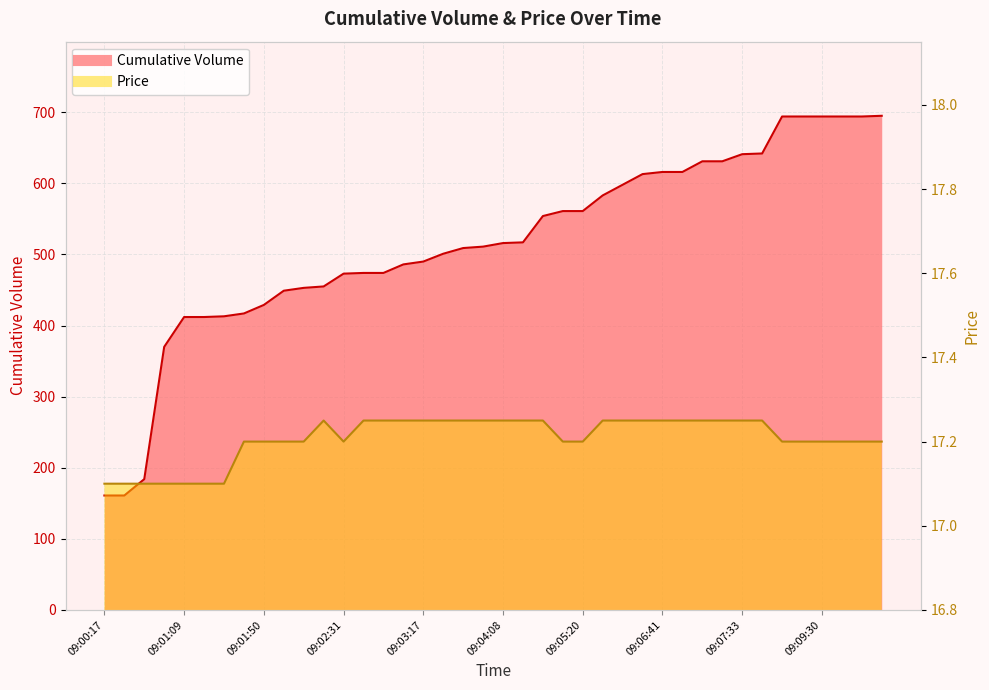

What is the highest value of the Price series?

17.2